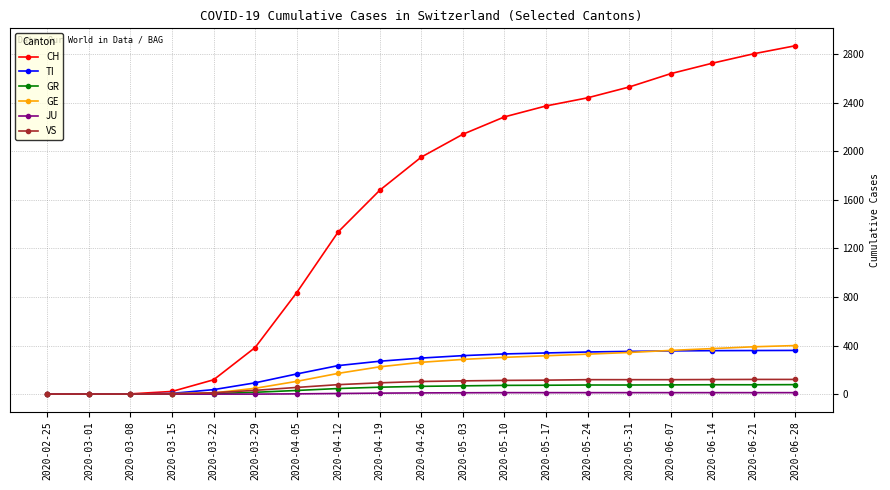

Where is TI nearest to the value 180?

2020-04-05